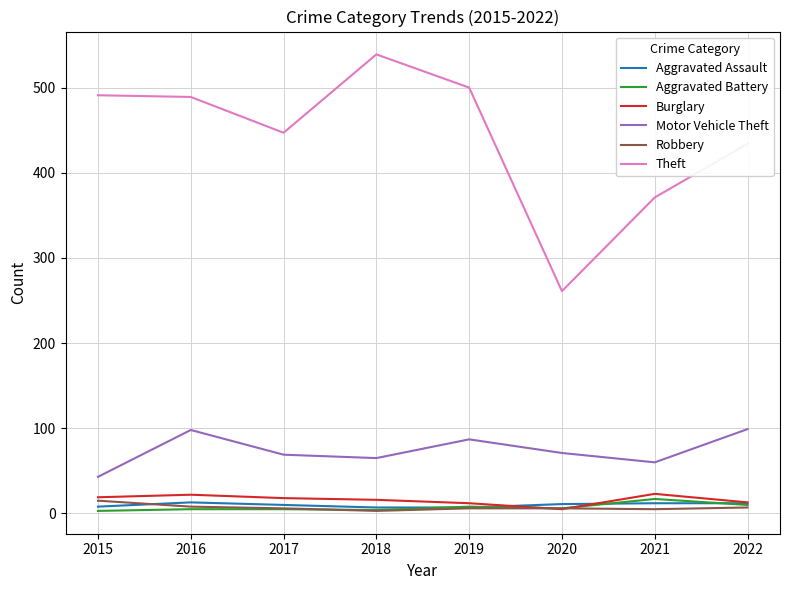

True or false: Burglary has more than 0 interior local peaks.

True